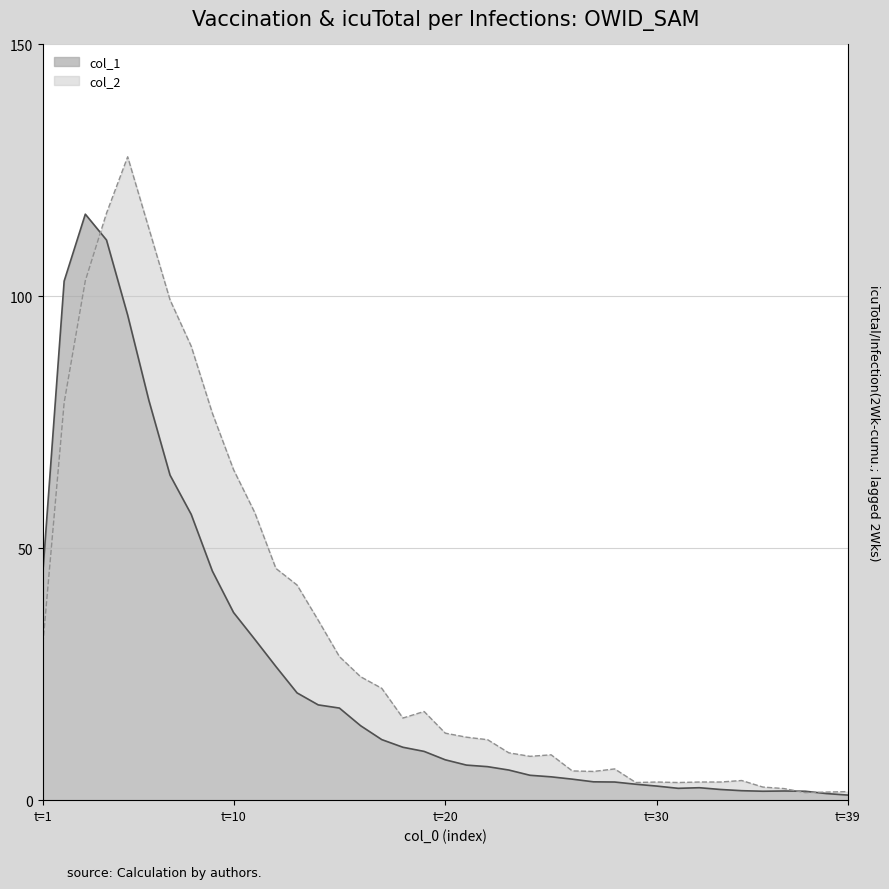

How many values in the col_1 series exceed 8?

20